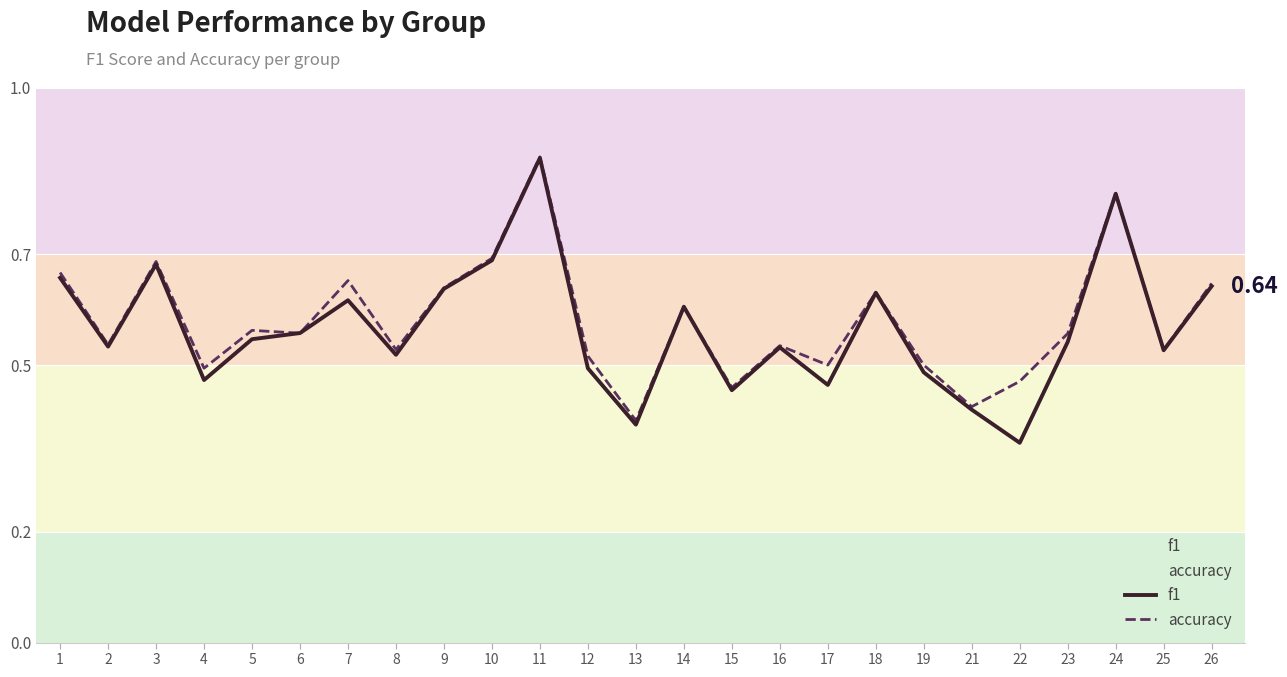

Which series has the widest spread of values?

f1